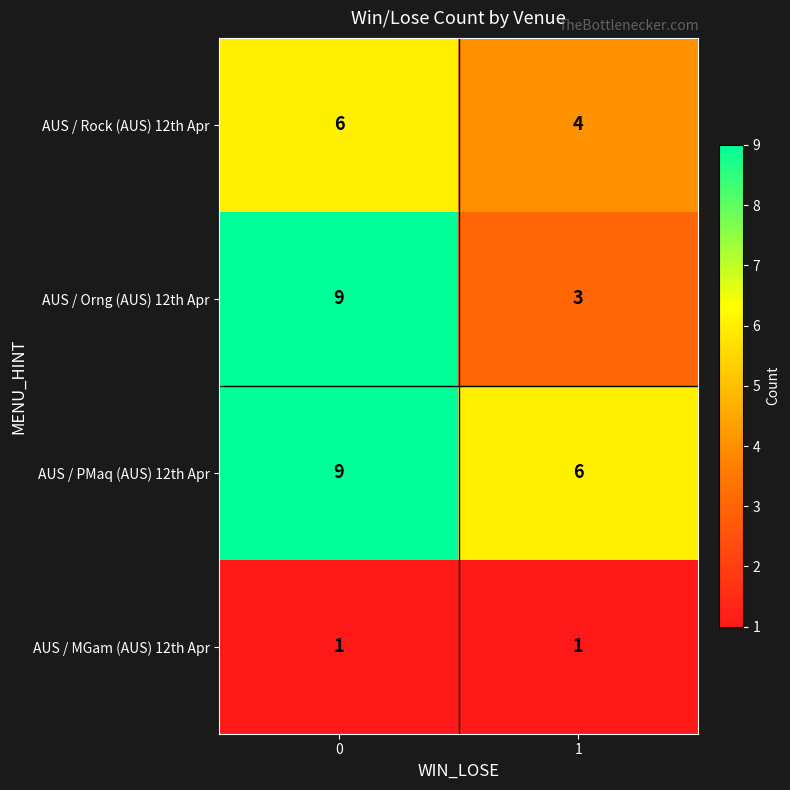

Reading left to right, list all the values displayed in this chart.

AUS / Rock (AUS) 12th Apr: 0=6	1=4
AUS / Orng (AUS) 12th Apr: 0=9	1=3
AUS / PMaq (AUS) 12th Apr: 0=9	1=6
AUS / MGam (AUS) 12th Apr: 0=1	1=1